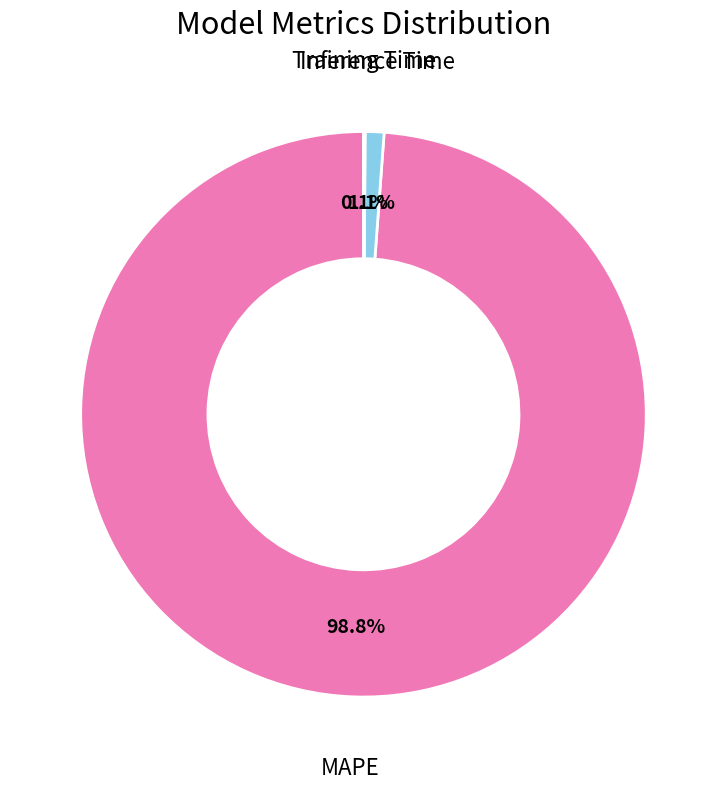

What is the majority slice?

MAPE